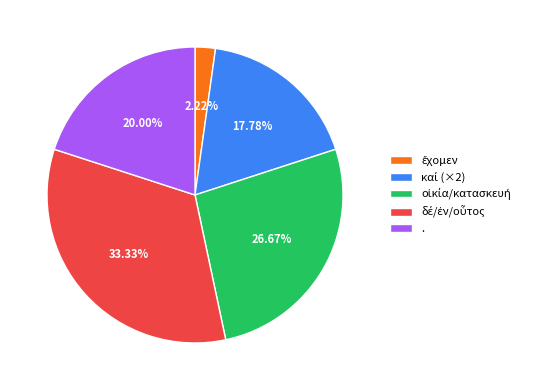

Is there any slice that represents more than half of the pie?

No